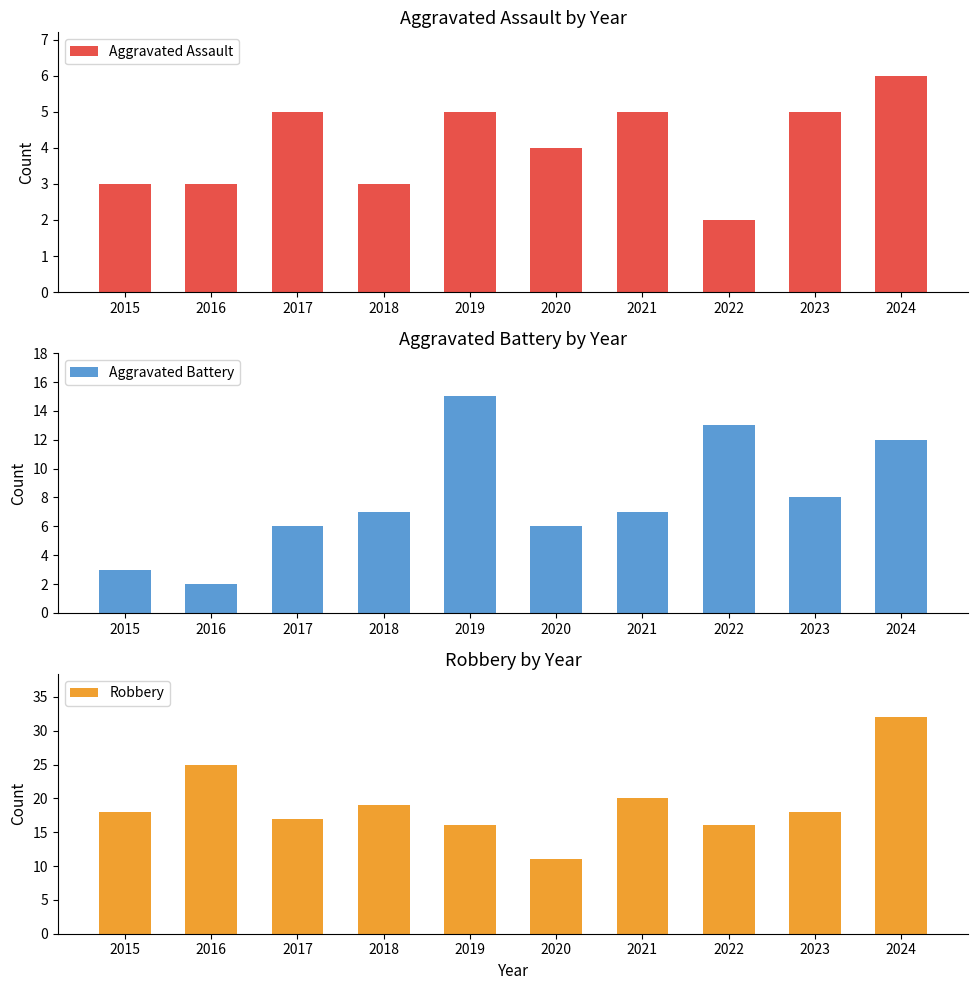

How many categories are shown in the chart?

10